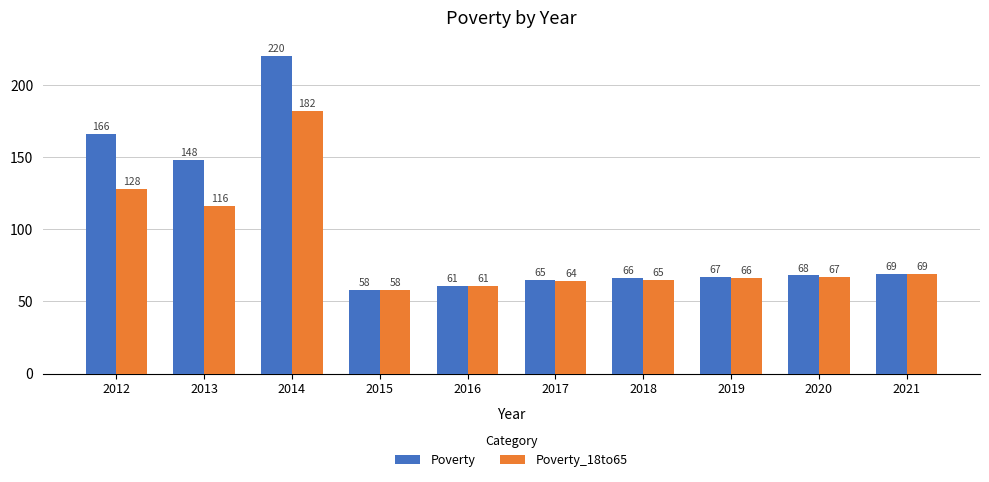

How many bars are there in each group?

2